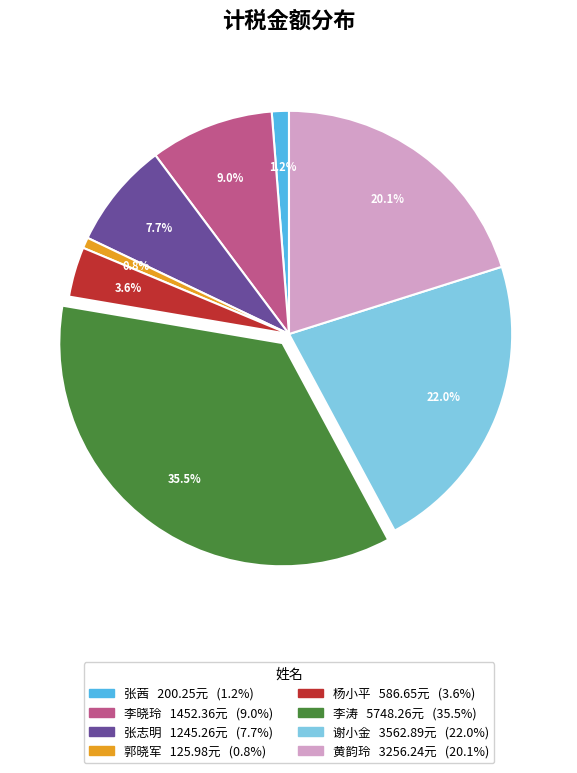

What percentage is the 谢小金 slice, to the nearest percent?

22%